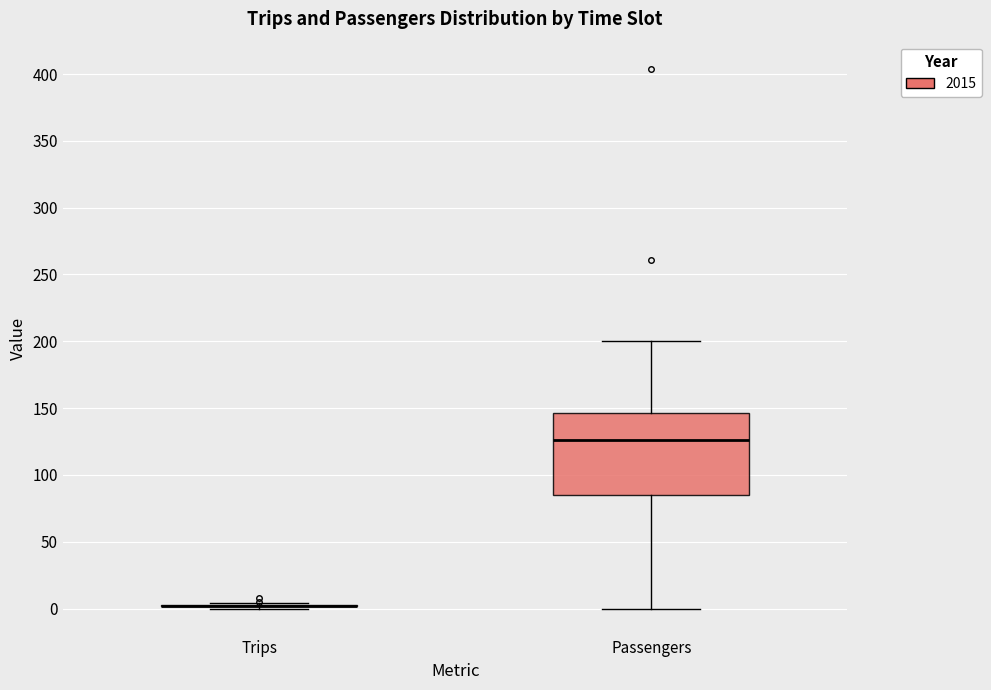

Reading left to right, transcribe this box plot: for each box, give where its median line is, the range the box spans, and where its two whiskers end, as read against the y-axis. The values are not printed on the chart, so give them approximately, as read against the axis.

Trips: box collapsed to a line at 0, whiskers 0 to 5
Passengers: median 125, box 85 to 145, whiskers 0 to 200